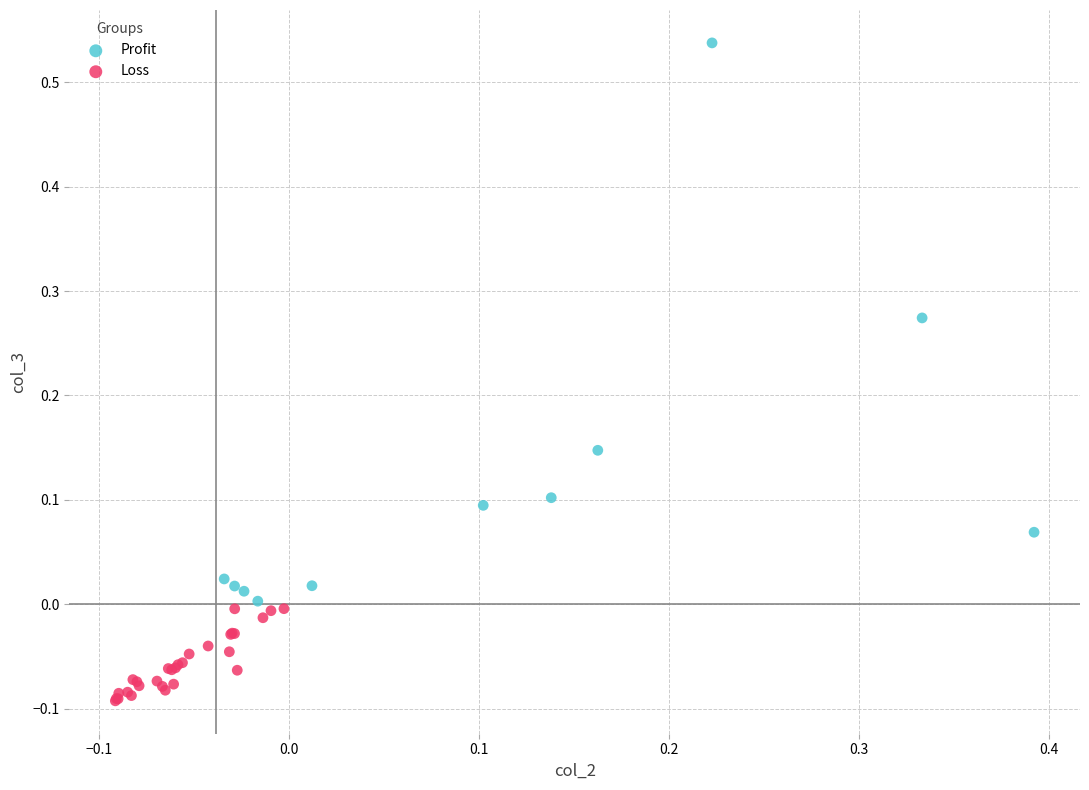

Which series contains the highest Y value?

Profit